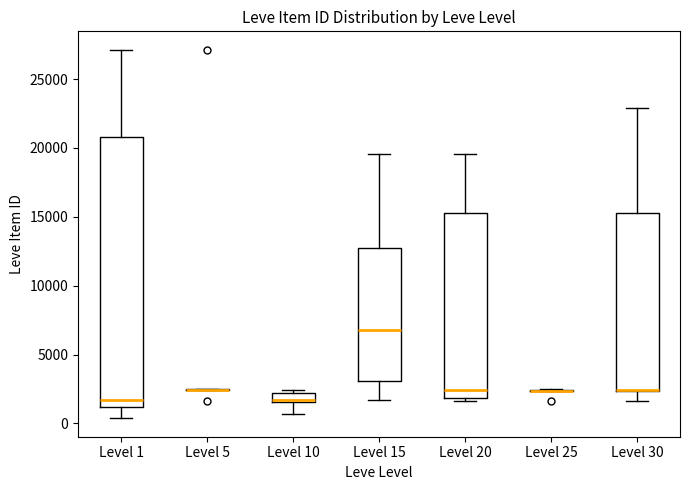

Where is the lower edge of the box for Level 30 on the y-axis? The values are not printed on the chart, so give them approximately, as read against the axis.

2500